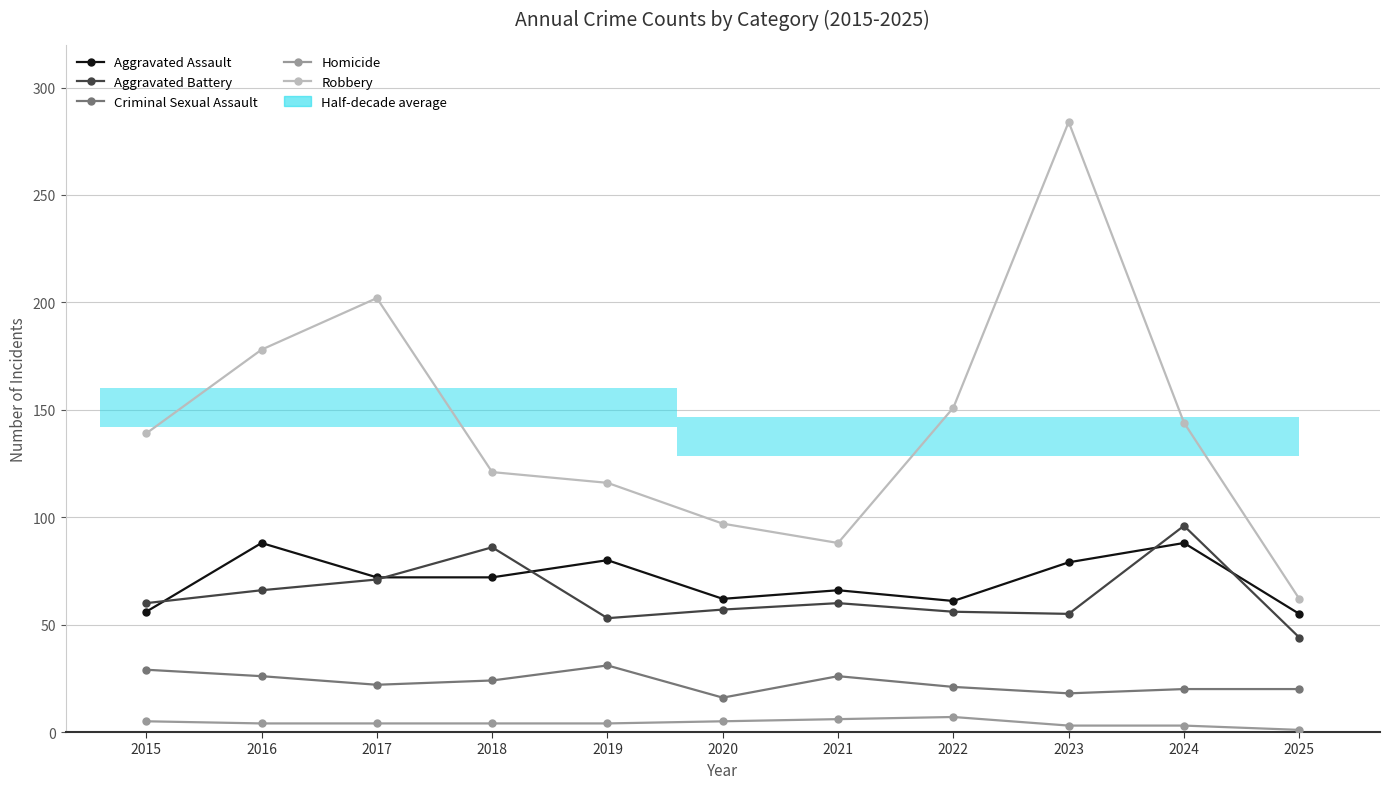

What are all the series names shown in the legend?

Aggravated Assault, Aggravated Battery, Criminal Sexual Assault, Homicide, Robbery